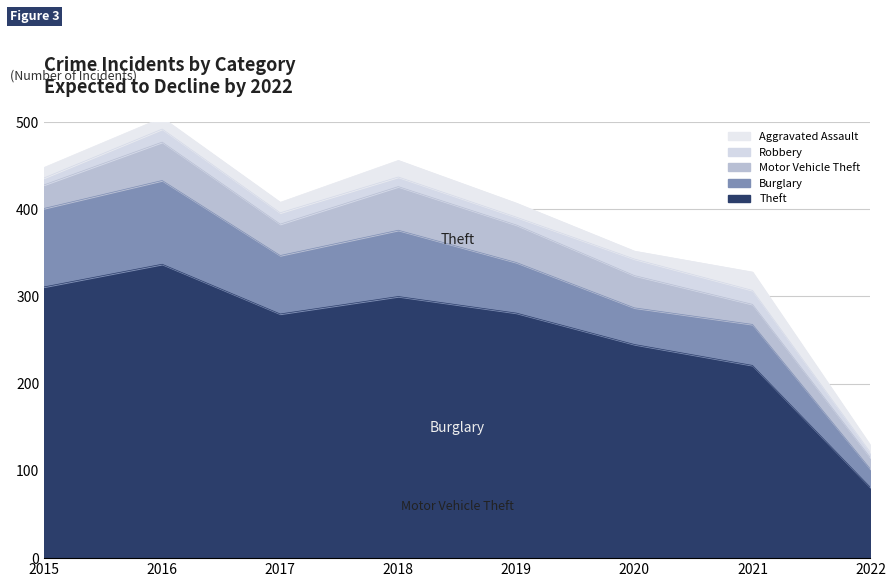

How many lines are shown in the chart?

5